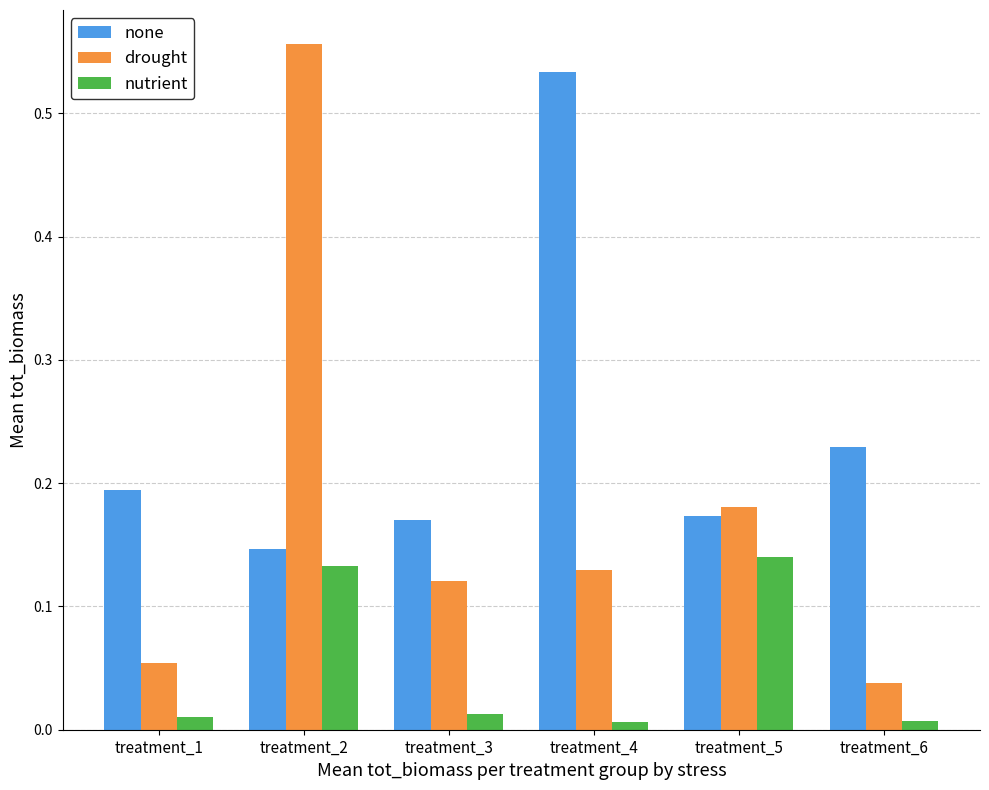

Count the number of categories in the chart.

6